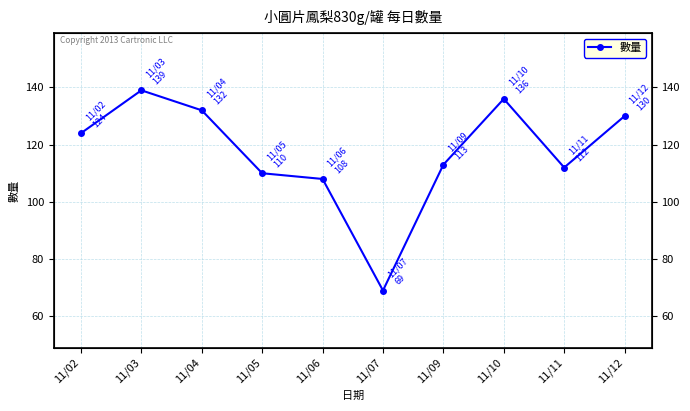

Reading right to left, what are all the values shown in this chart?

130	112	136	113	69	108	110	132	139	124